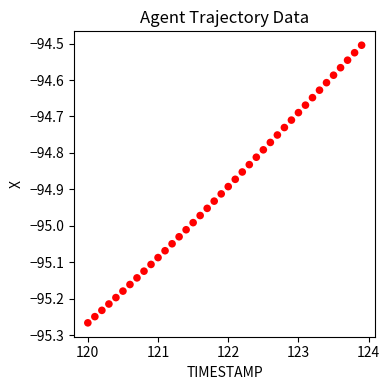

What is the range of X values (max minus min)?

3.9